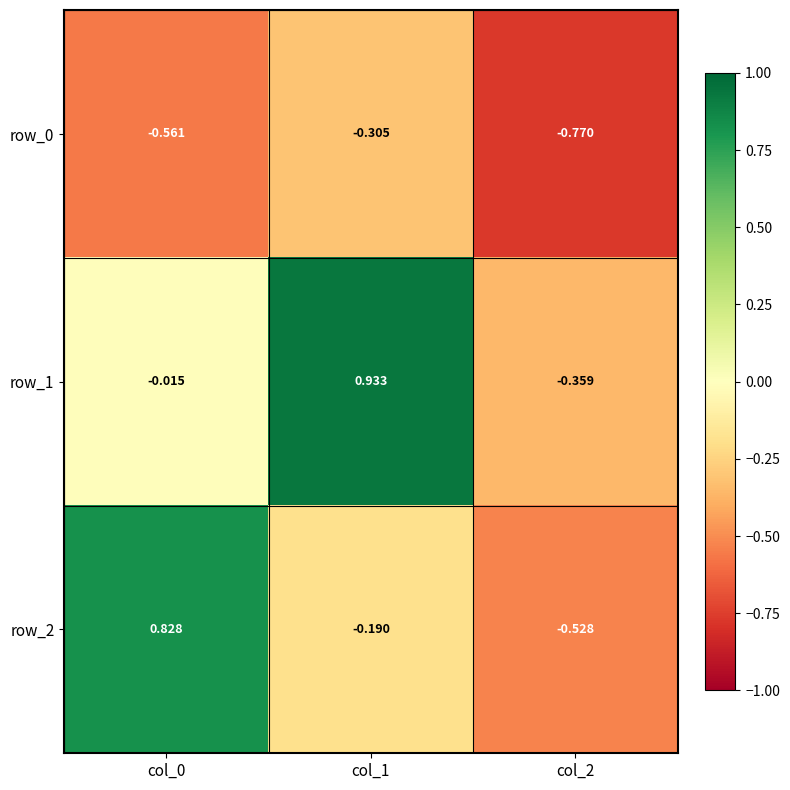

How many distinct data groups are displayed?

3